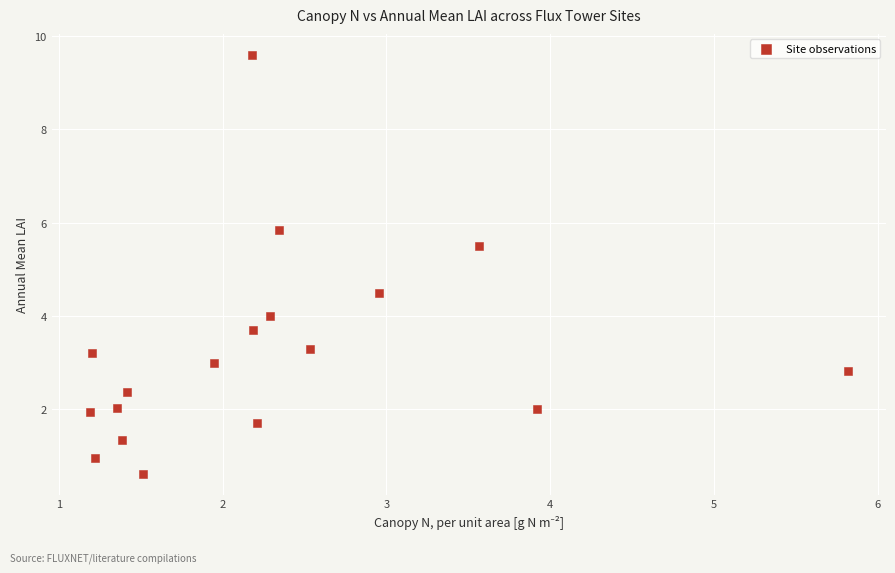

What is the range of X values (max minus min)?

4.6